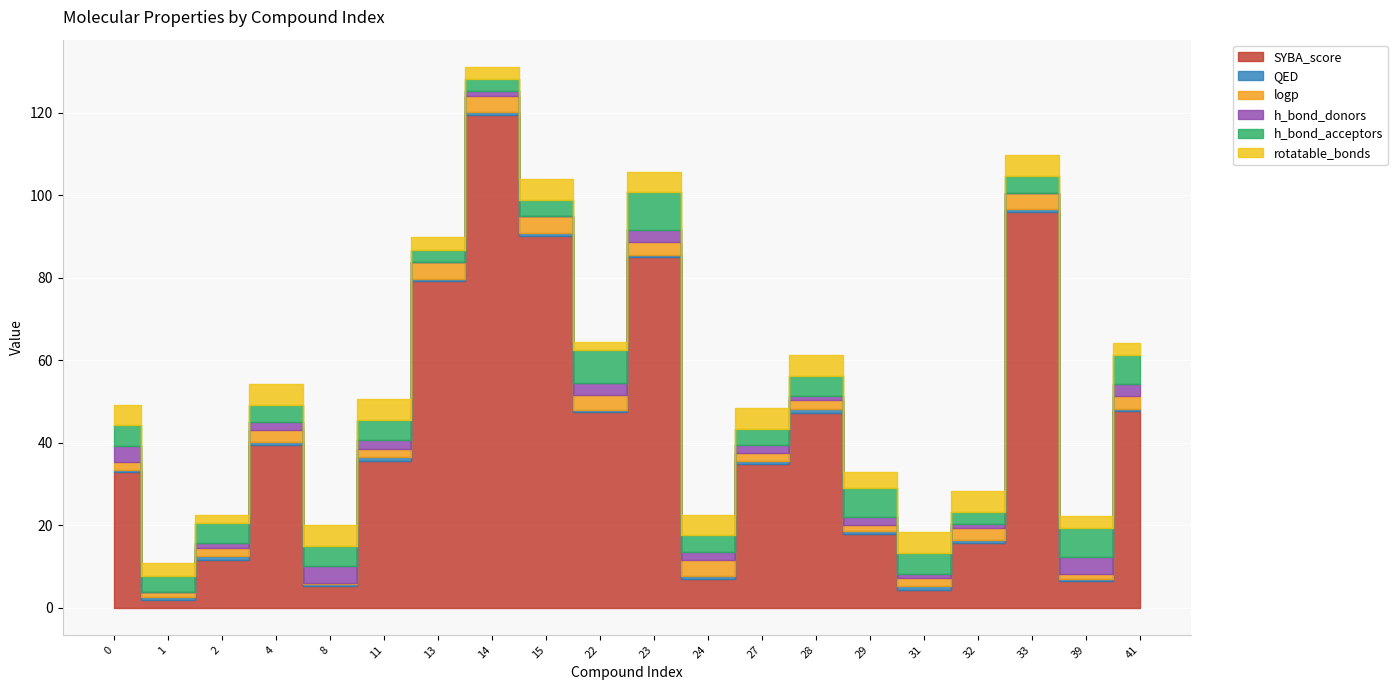

Which series ends up on top after the final intersection of rotatable_bonds and h_bond_acceptors?

h_bond_acceptors